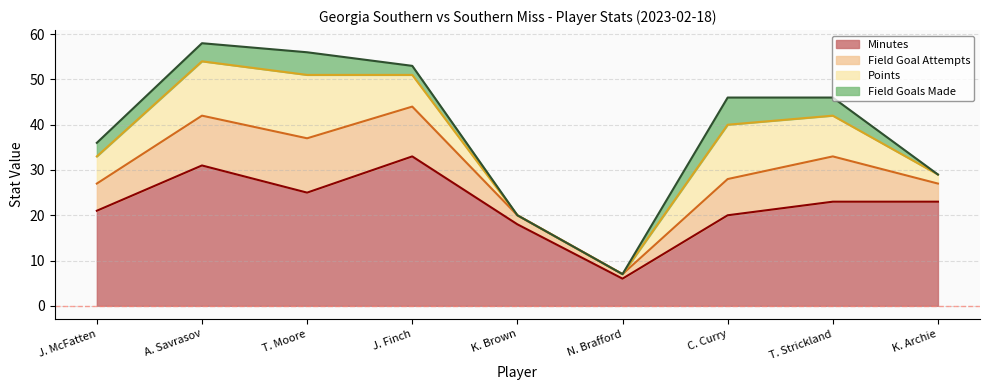

True or false: PTS and FGM cross at least once.

False